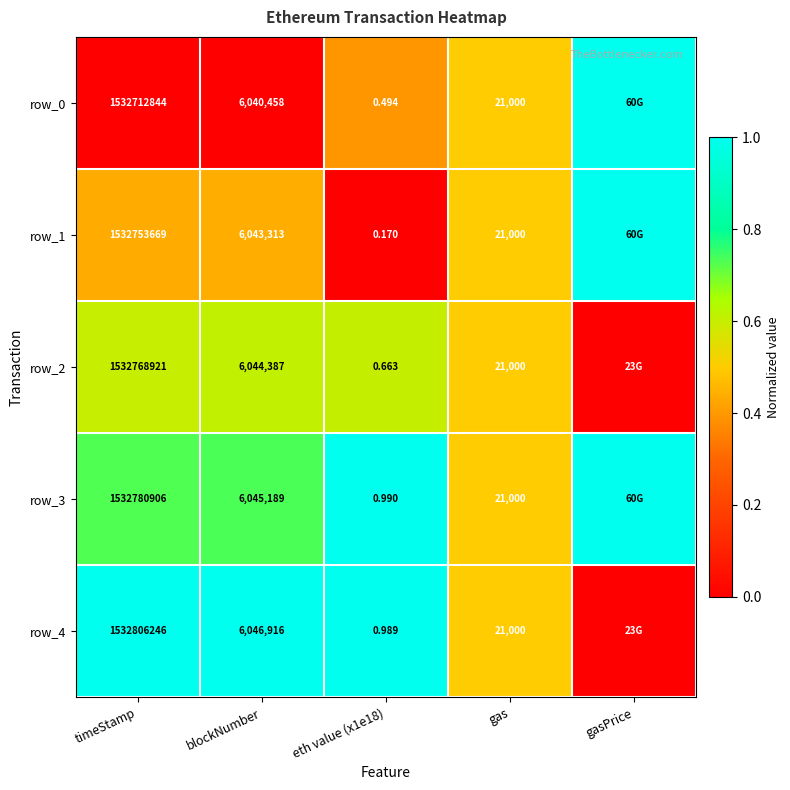

The row_4 series shows 0.0 at gasPrice. True or false?

True